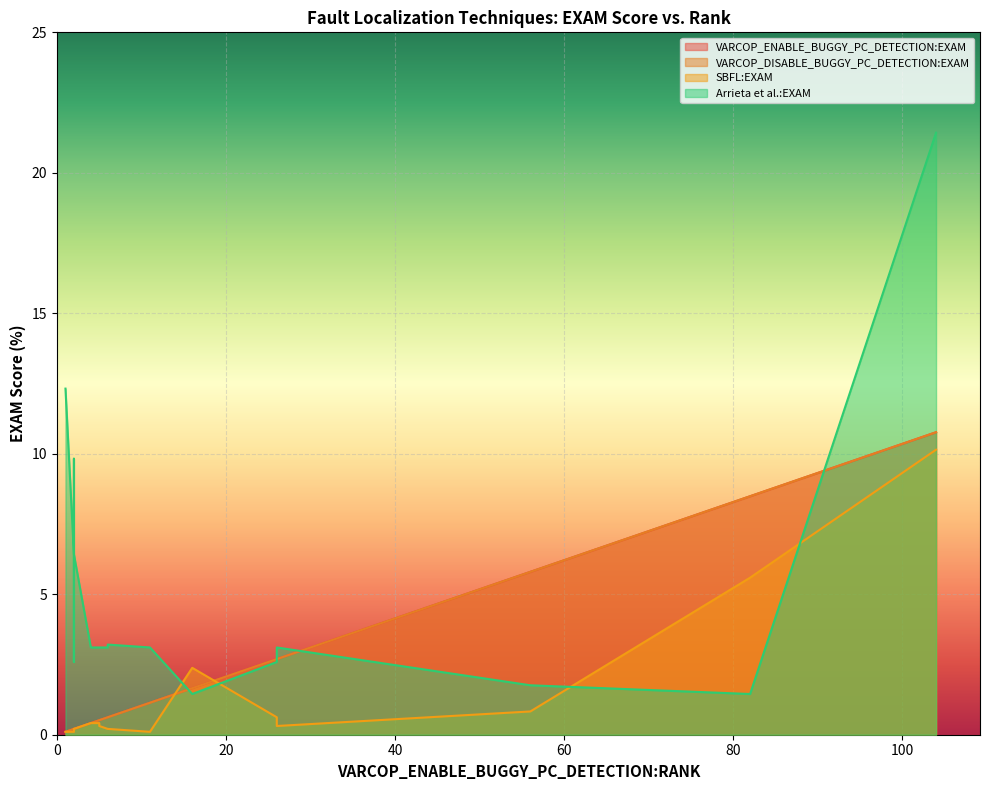

At how many categories does at least one series exceed 3?

15